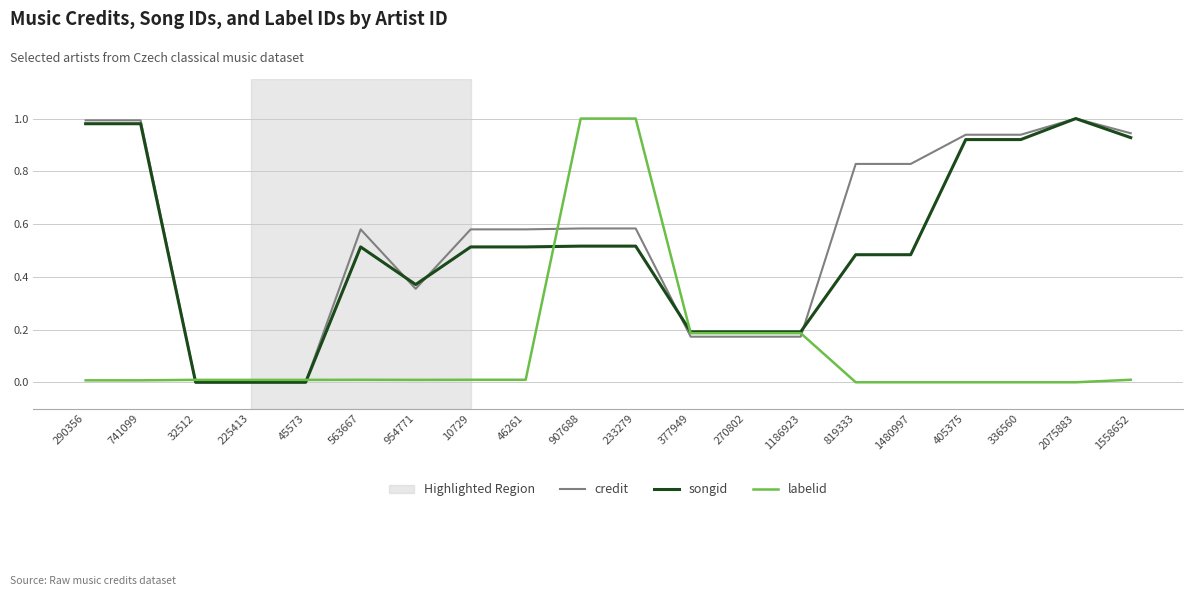

At how many categories does at least one series exceed 0?

20